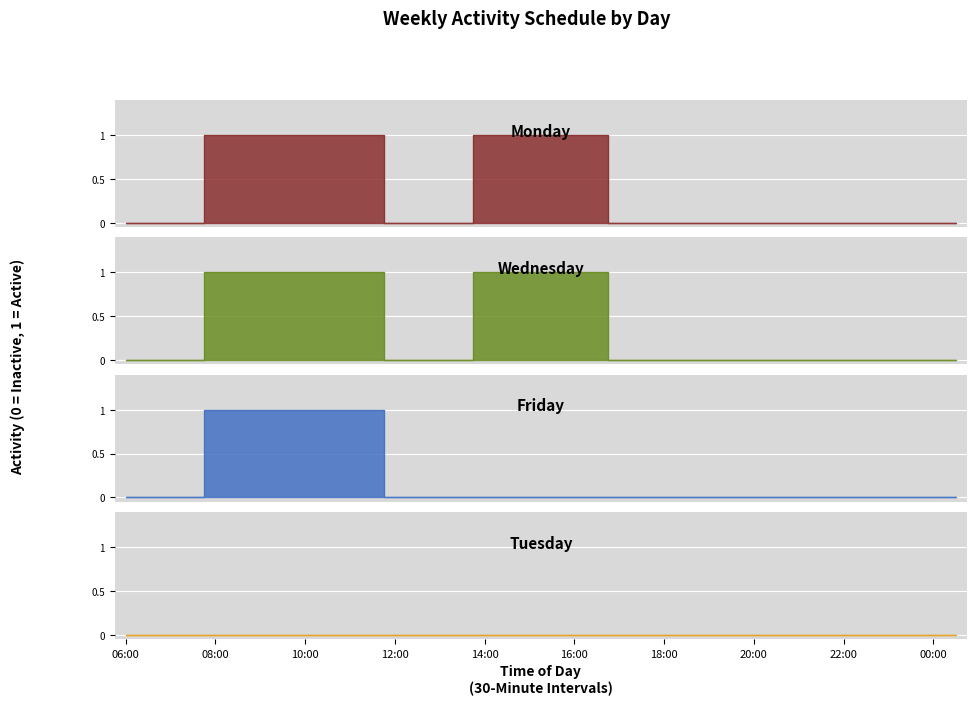

True or false: Monday and Wednesday intersect in this chart.

False